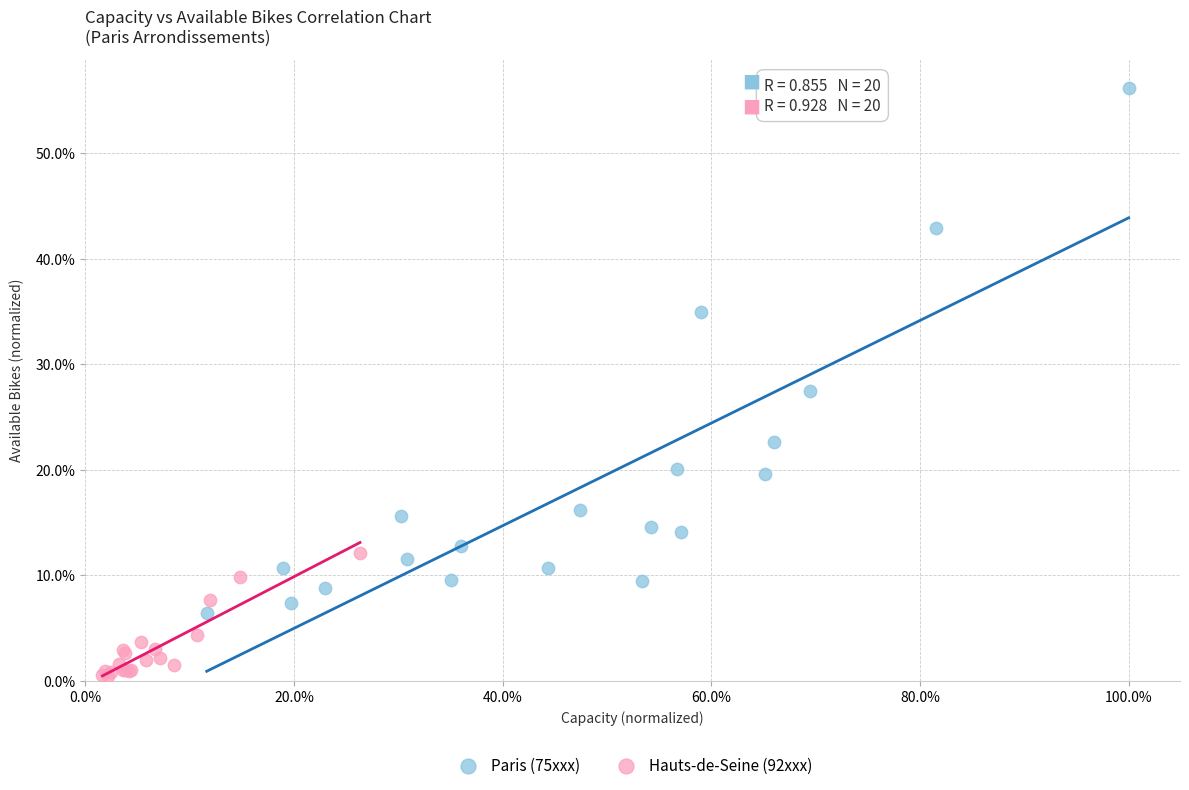

Which series reaches the minimum Y coordinate?

Hauts-de-Seine (92xxx)